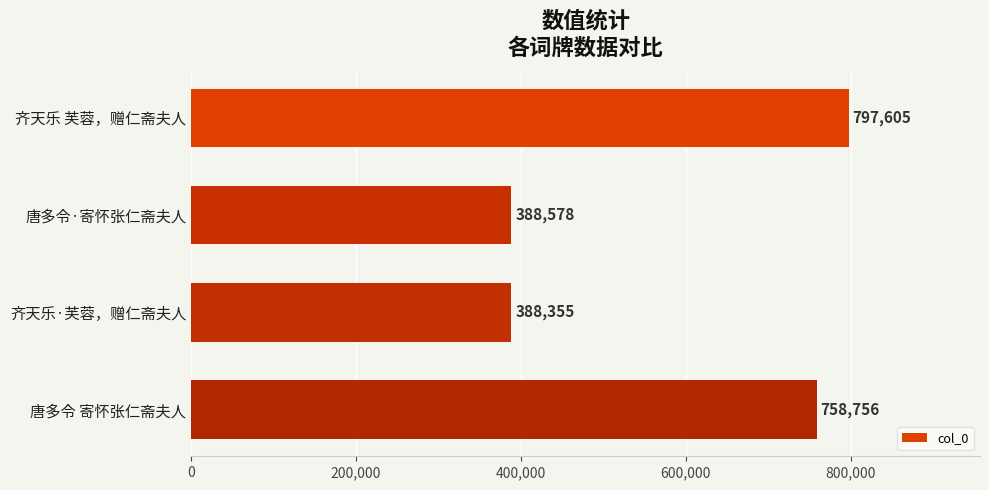

What is the label of the 1st bar from the top?

齐天乐 芙蓉，赠仁斋夫人